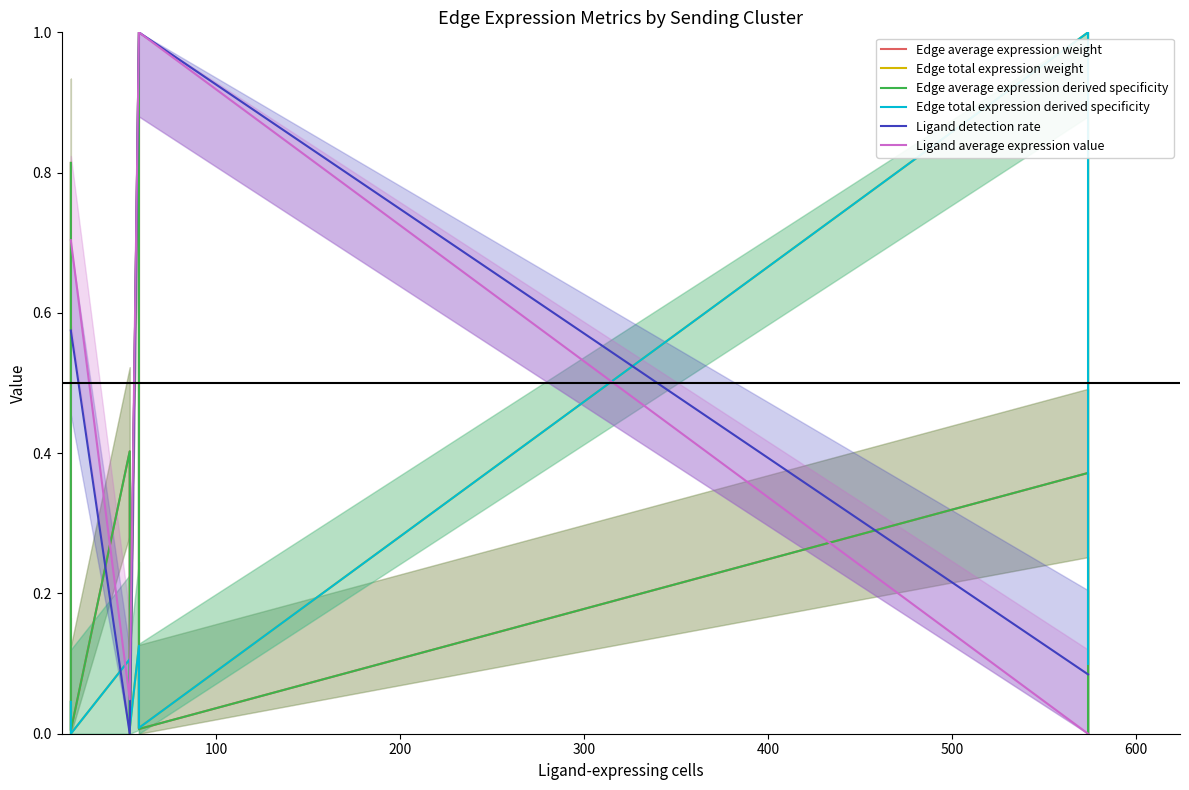

How many intersections are there between Edge average expression weight and Edge total expression weight?

3